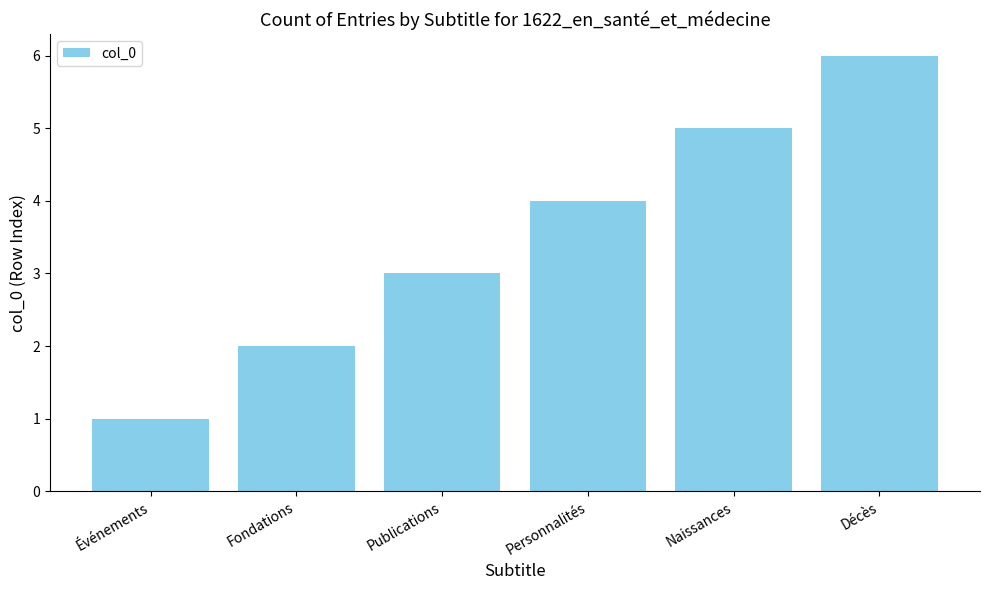

How many data points are less than 4?

3